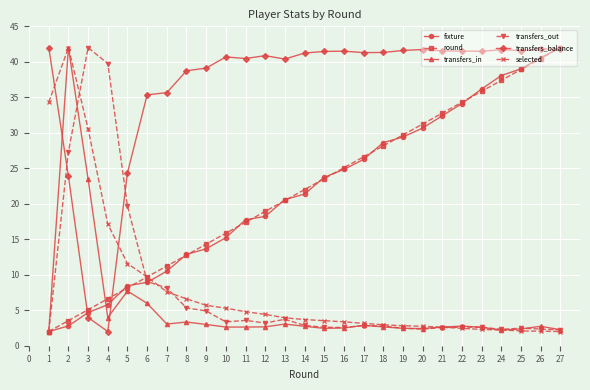

True or false: transfers_balance and transfers_out intersect in this chart.

True